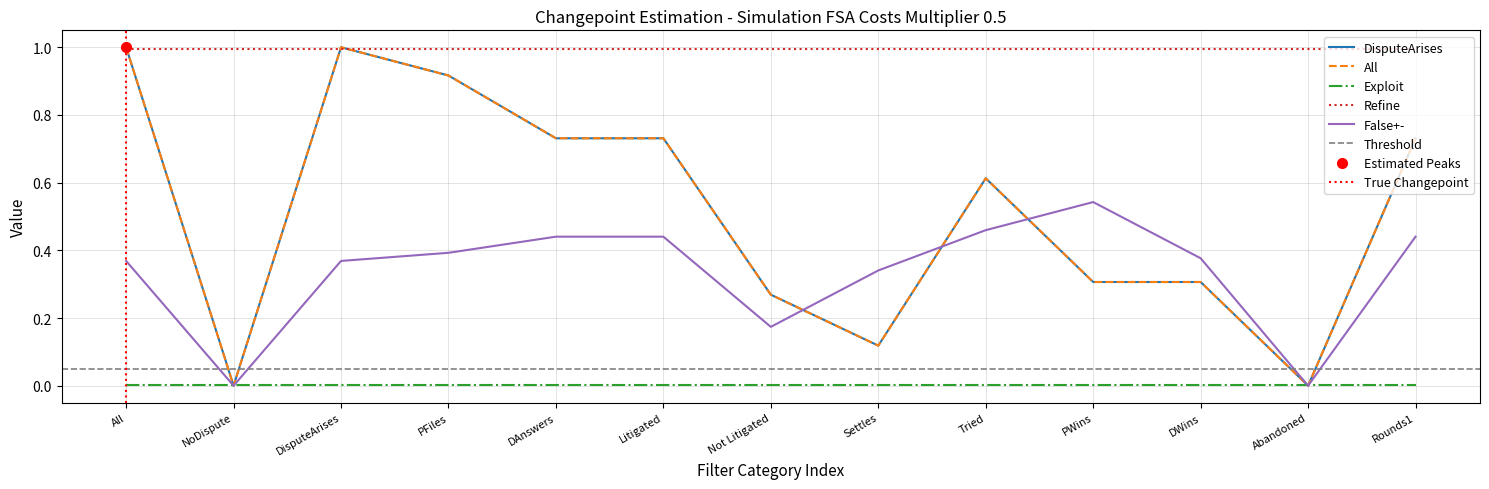

What is the sum of all All values?

6.7